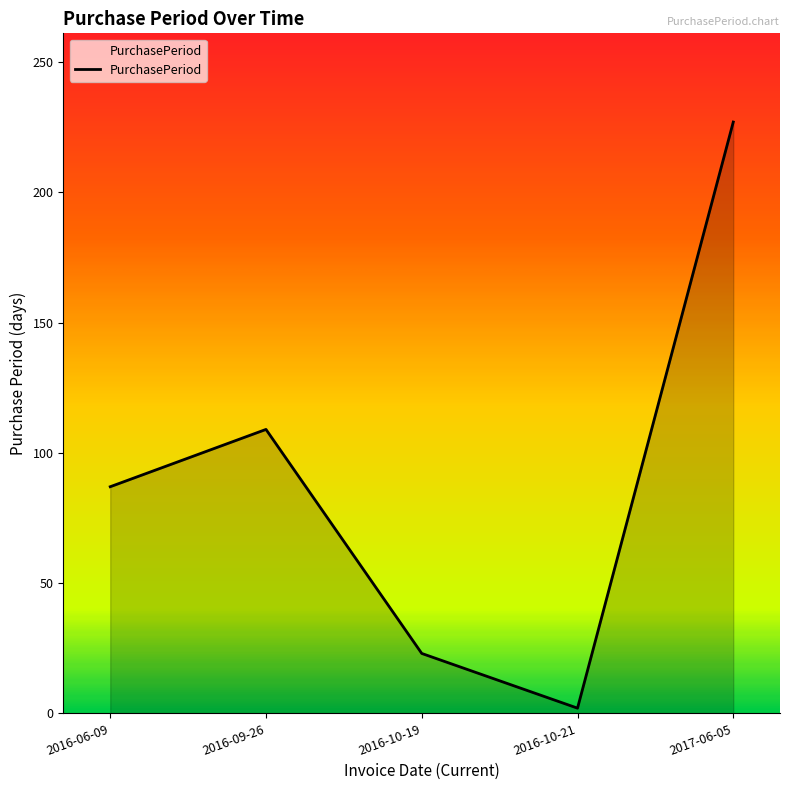

What is the smallest value displayed?

2